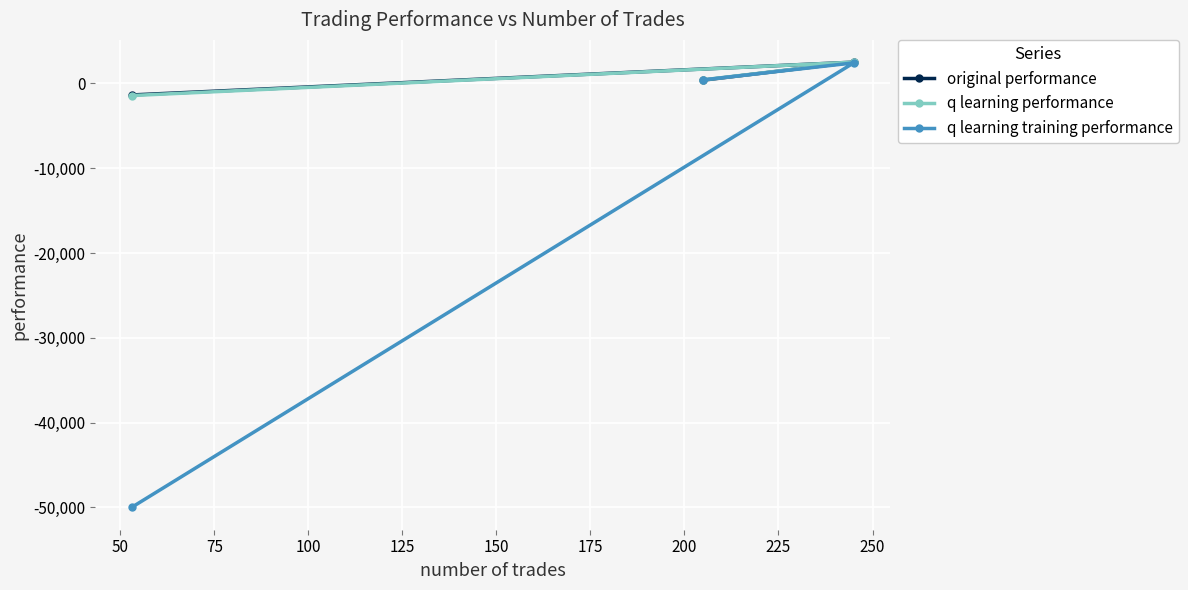

Which series has the largest range (max minus min)?

q learning training performance